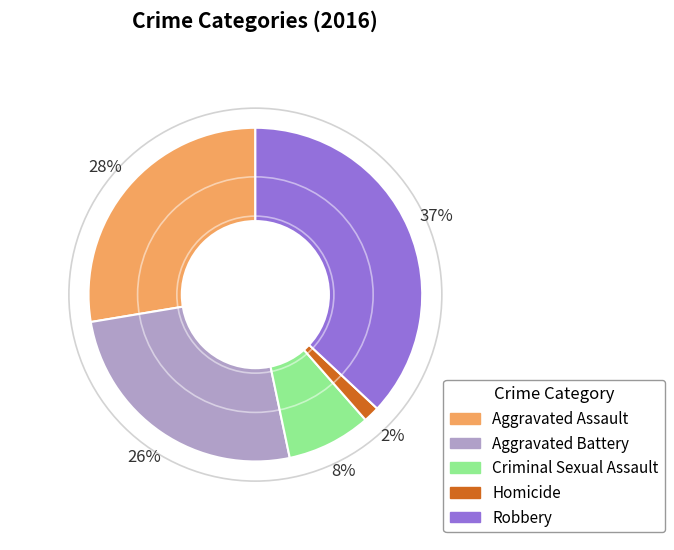

Combined, do Criminal Sexual Assault and Aggravated Assault account for over 50%?

No